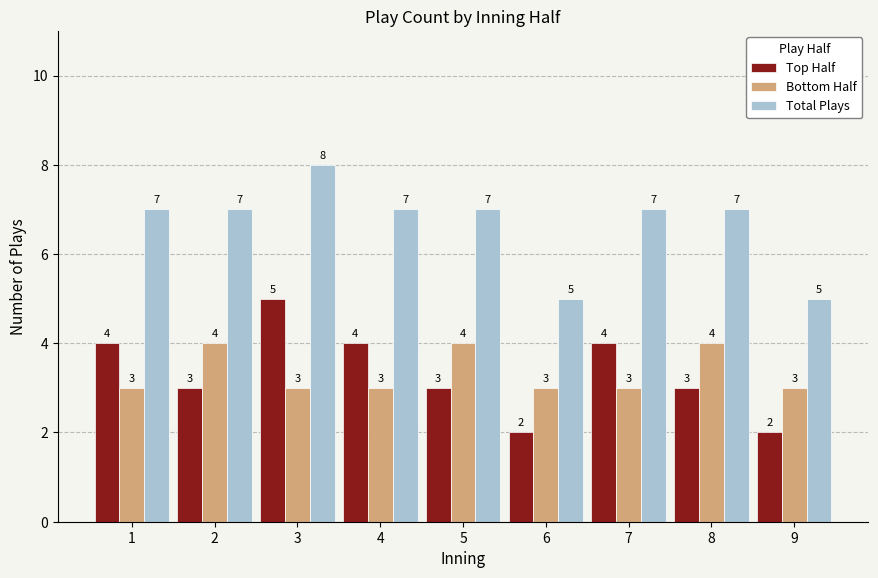

How many categories are shown in the chart?

9